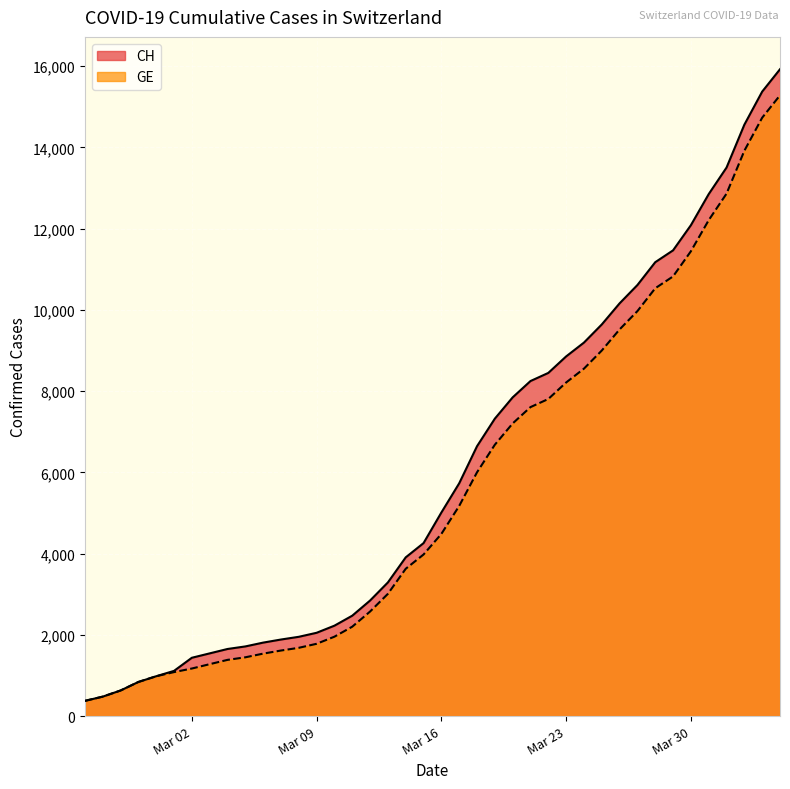

Does the chart display data point markers on the line(s)?

No